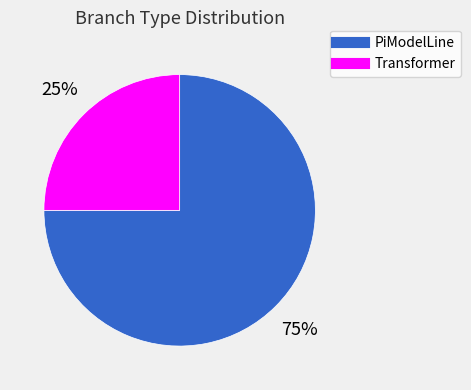

How many slices are in this pie chart?

2